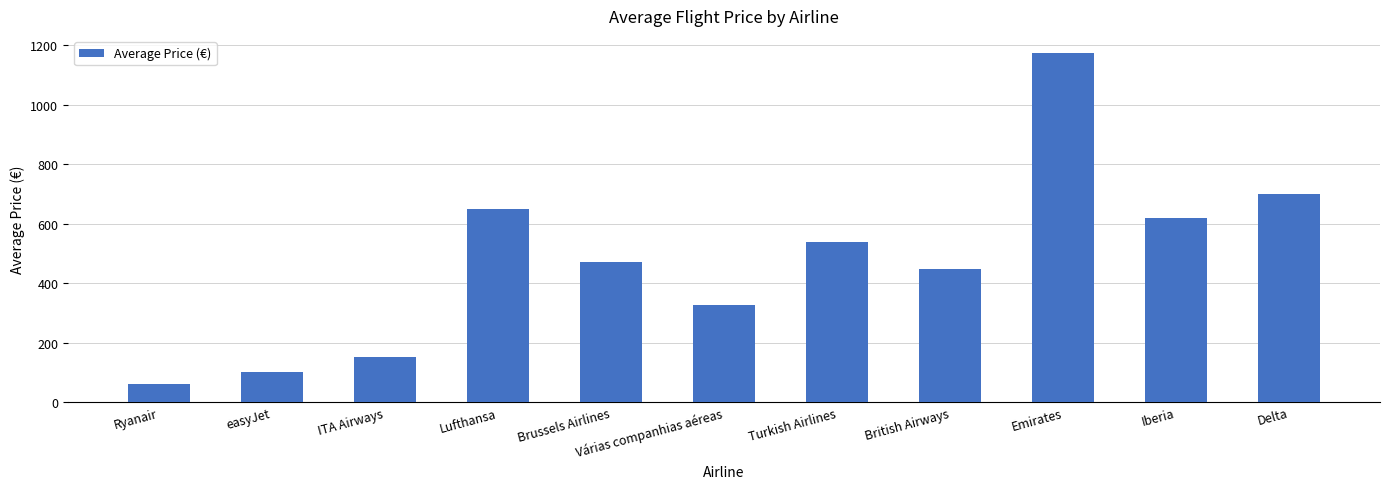

What is the ratio of the value at Lufthansa to the value at Delta?

0.9